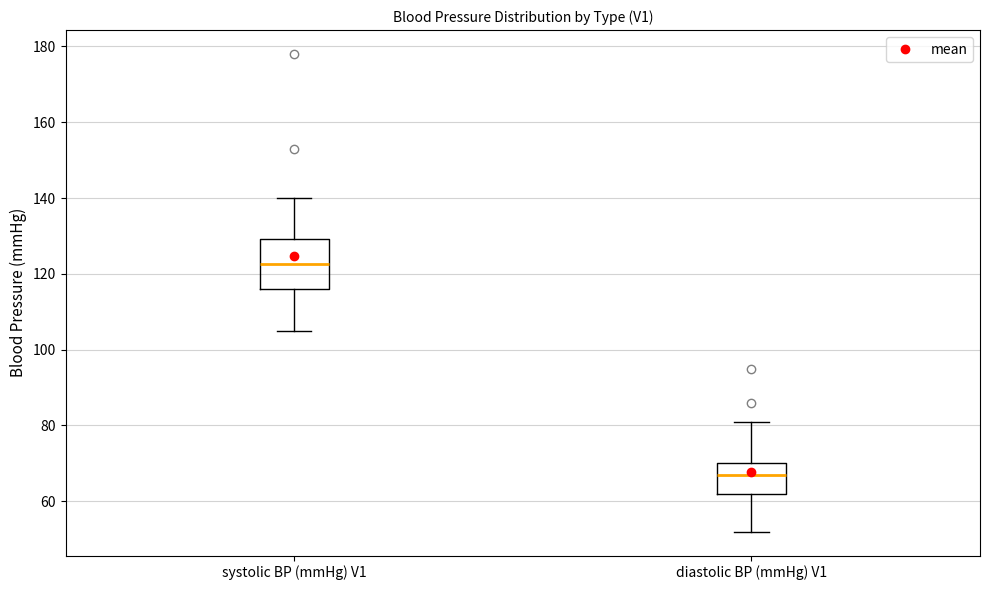

Reading left to right, read every box against the y-axis: the position of its median line, the range the box covers, and the ends of its whiskers. The values are not printed on the chart, so give them approximately, as read against the axis.

systolic BP (mmHg) V1: median 122, box 116 to 130, whiskers 106 to 140
diastolic BP (mmHg) V1: median 68, box 62 to 70, whiskers 52 to 82